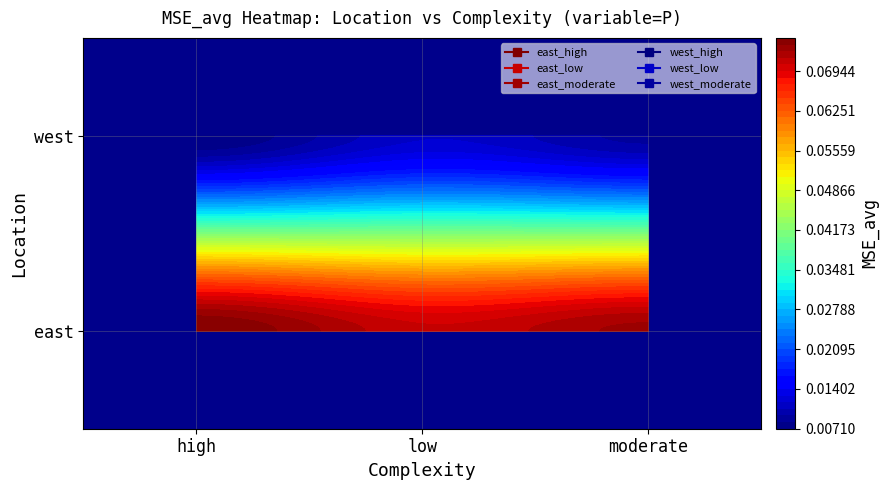

At how many categories does at least one series exceed 0?

3